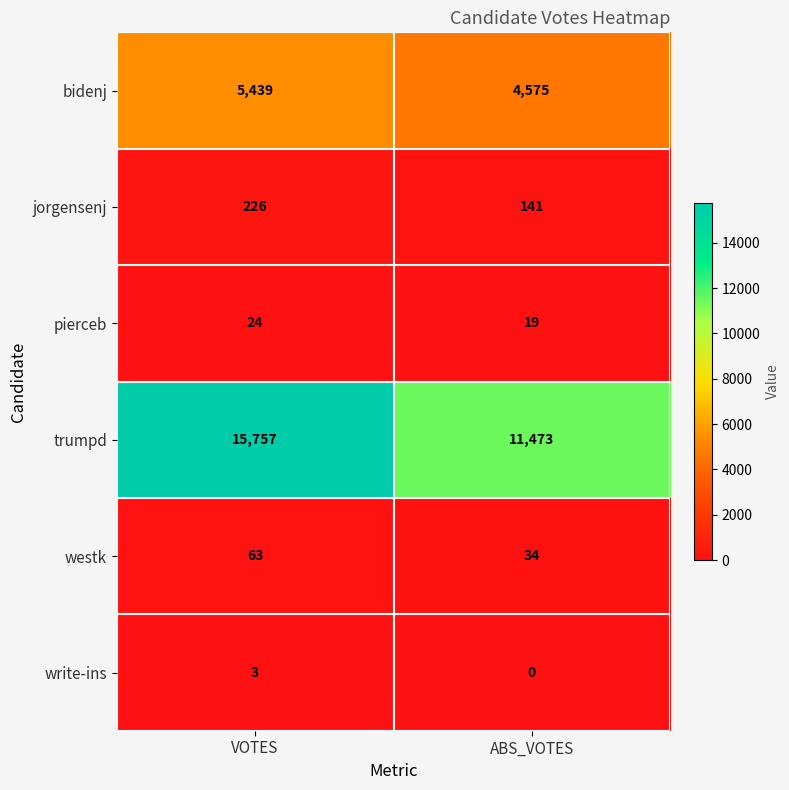

Where is westk nearest to the value 48?

ABS_VOTES